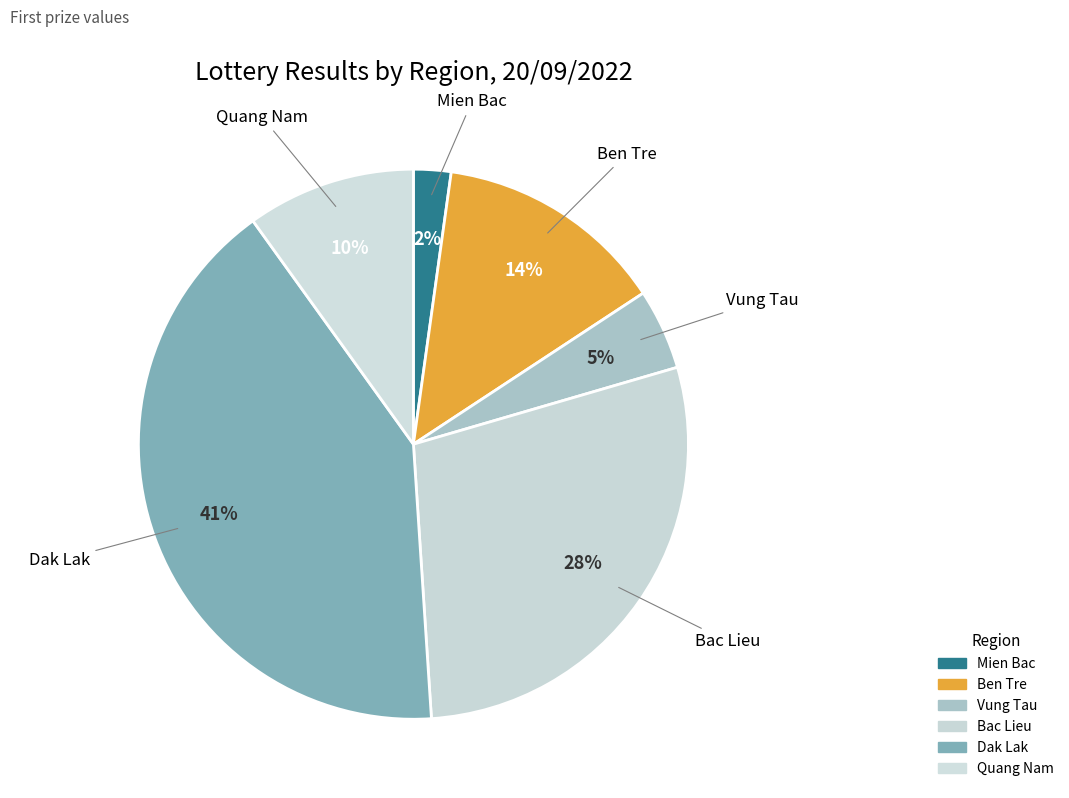

To the nearest percent, what is the average slice percentage?

17%